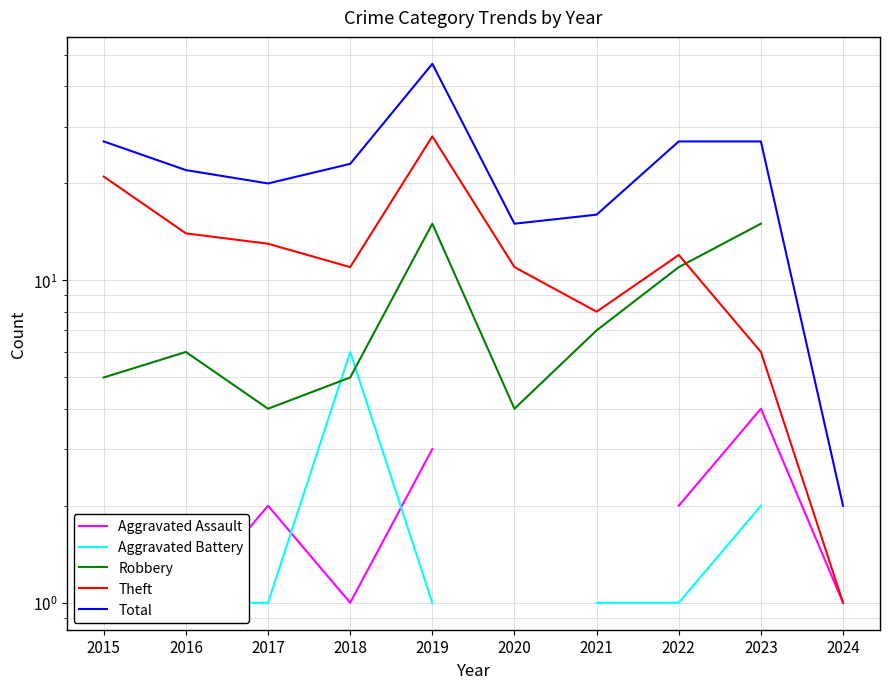

True or false: Theft has more than 1 points higher than both neighbors.

True